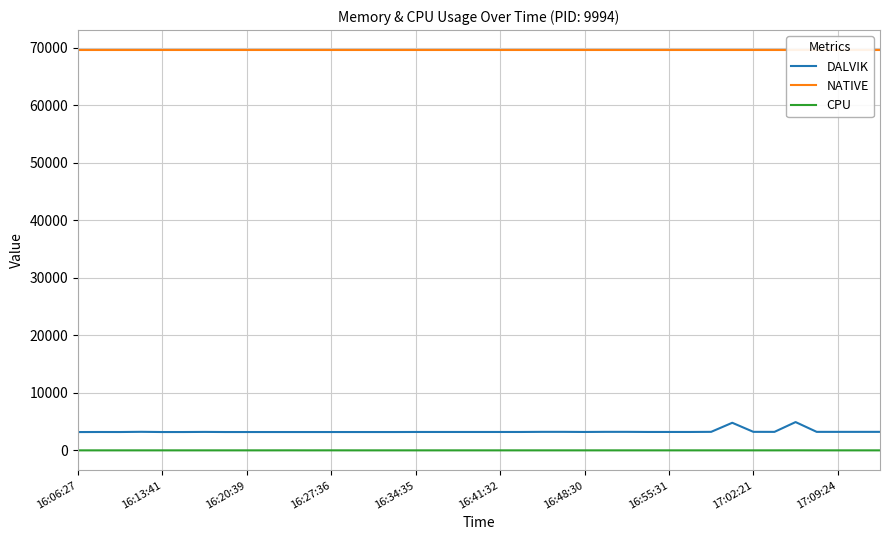

True or false: NATIVE has more than 2 points higher than both neighbors.

False